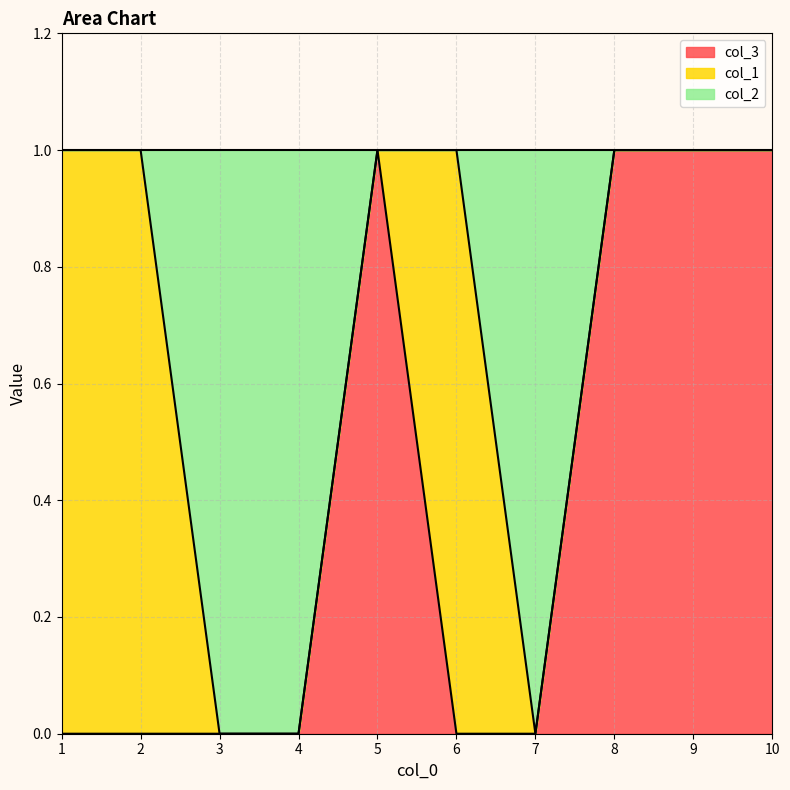

What is the difference between the maximum and minimum values in the col_2 series?

1